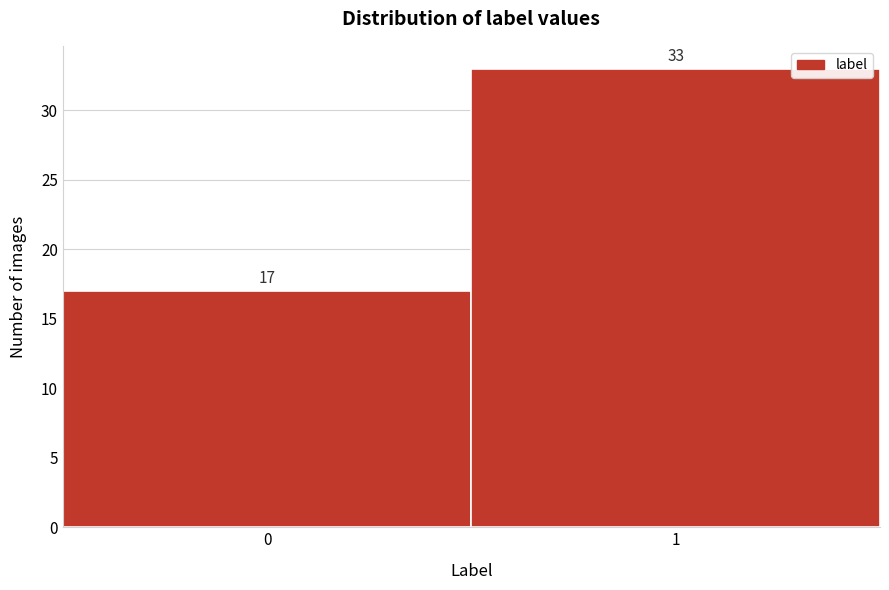

Reading left to right, extract all data points from this chart.

0=17	1=33